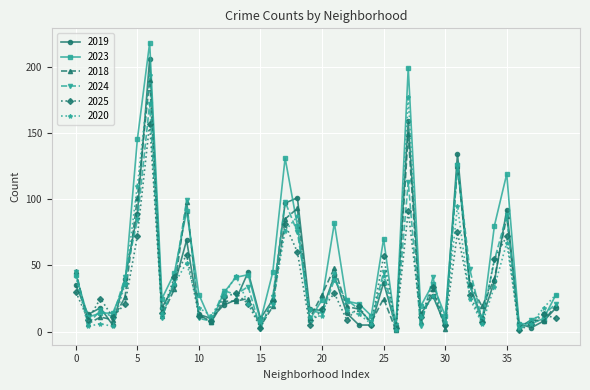

Which series has the largest total across all categories?

2023